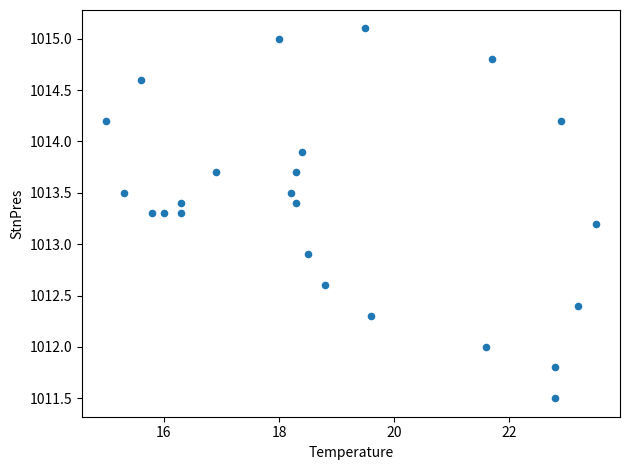

What is the range of Y values (max minus min)?

3.6